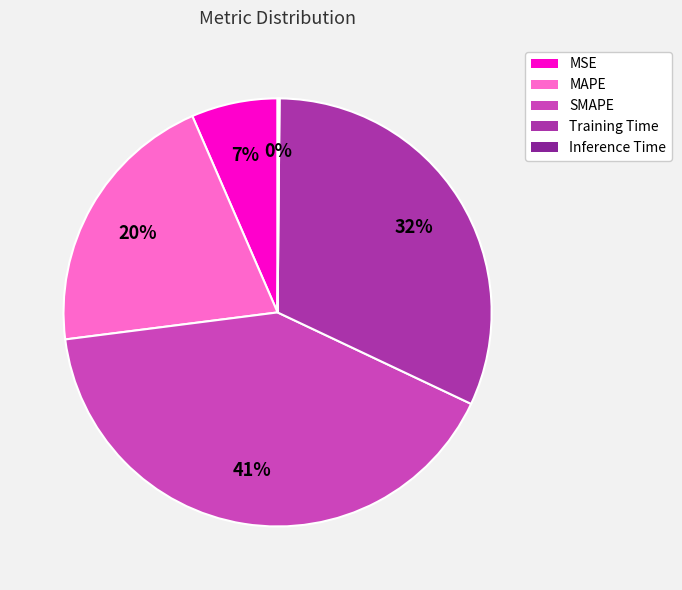

Does SMAPE represent more than half of the total?

No